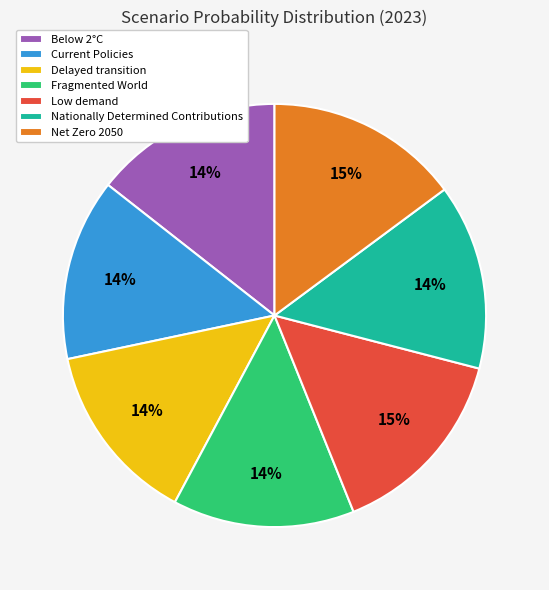

Combined, do Current Policies and Delayed transition account for over 50%?

No